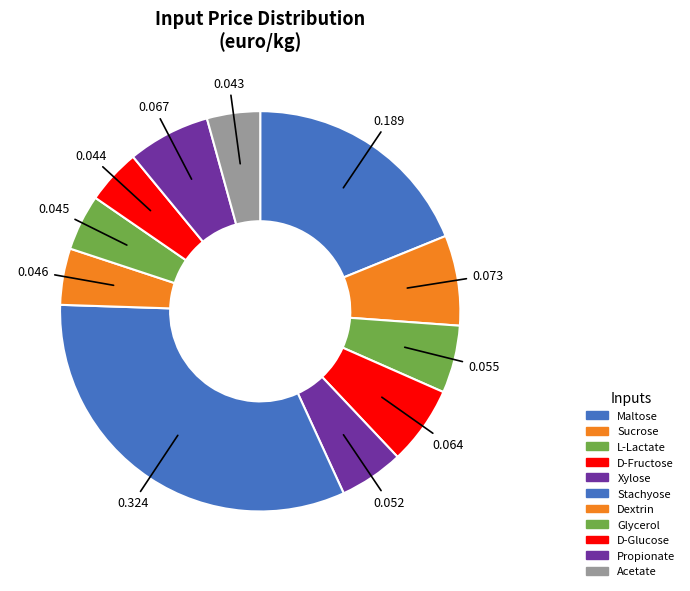

What is the largest slice in the pie chart?

Stachyose